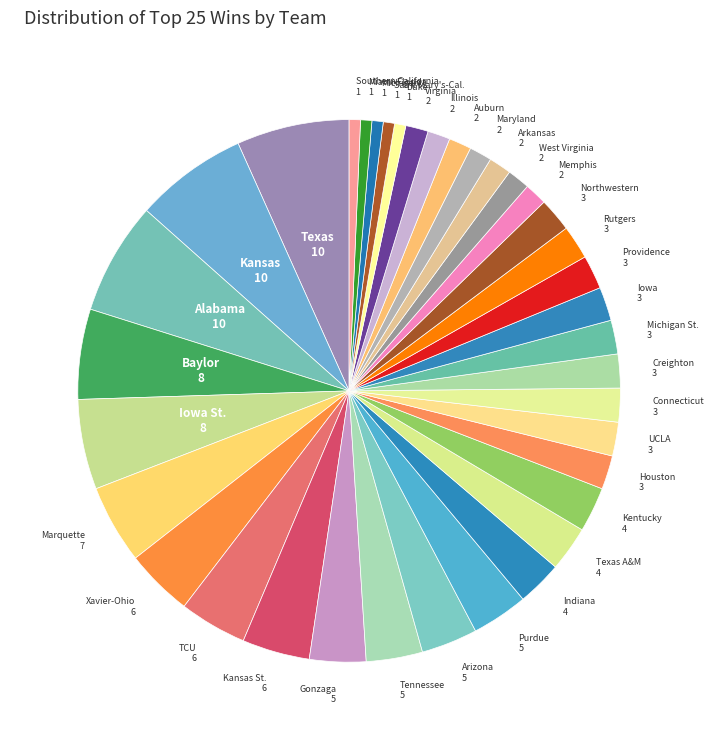

Is the sum of UCLA and West Virginia greater than half?

No